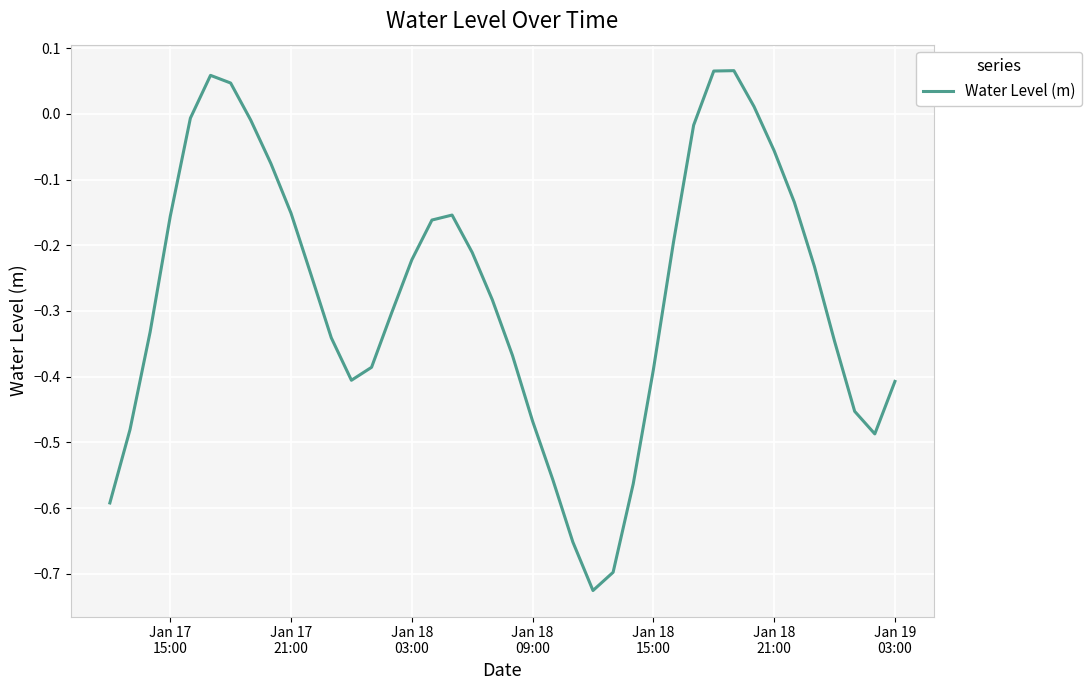

What is the difference between the maximum and second lowest values?

0.8